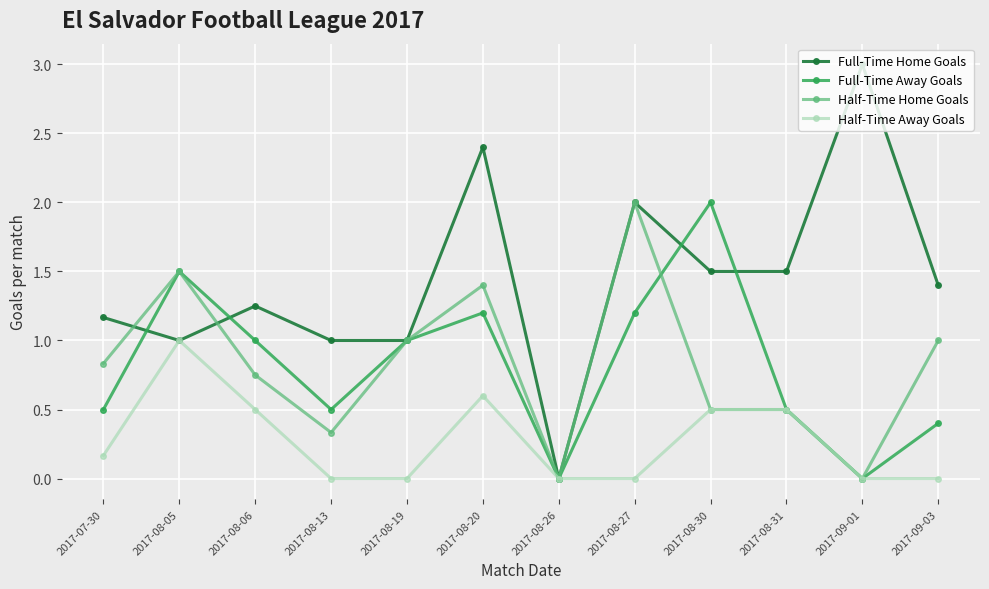

How many categories are shown in the chart?

12